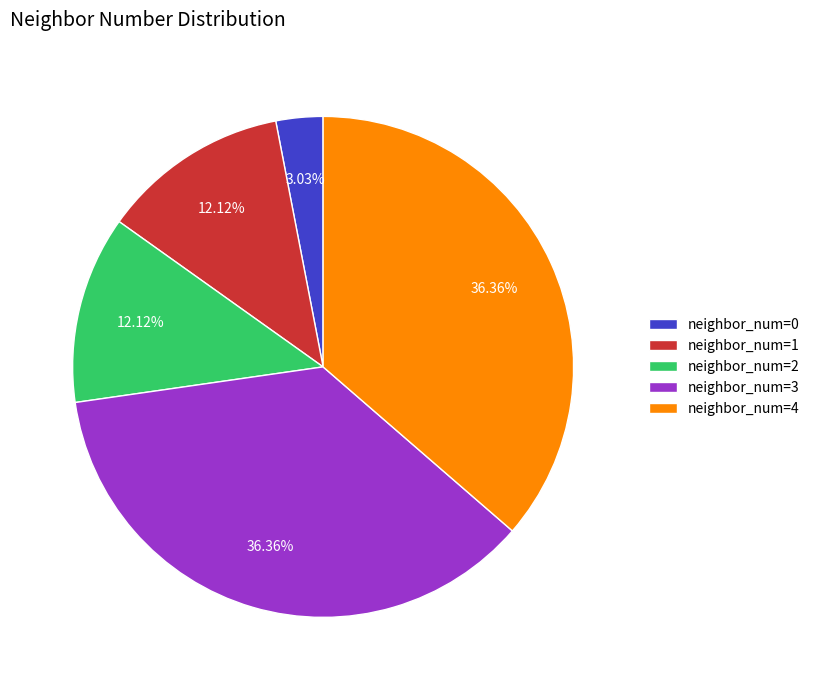

Is there a majority slice in this chart?

No